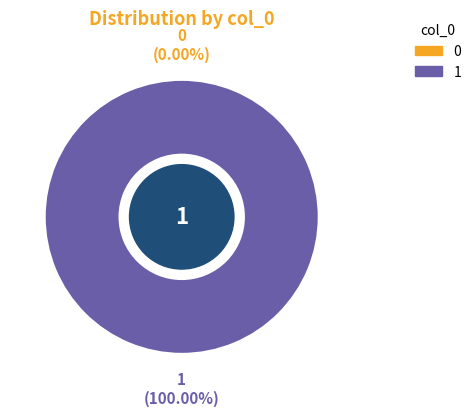

What percentage is the 1 slice, to the nearest percent?

100%